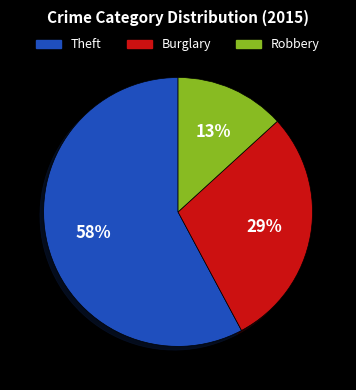

Is there a majority slice in this chart?

Yes